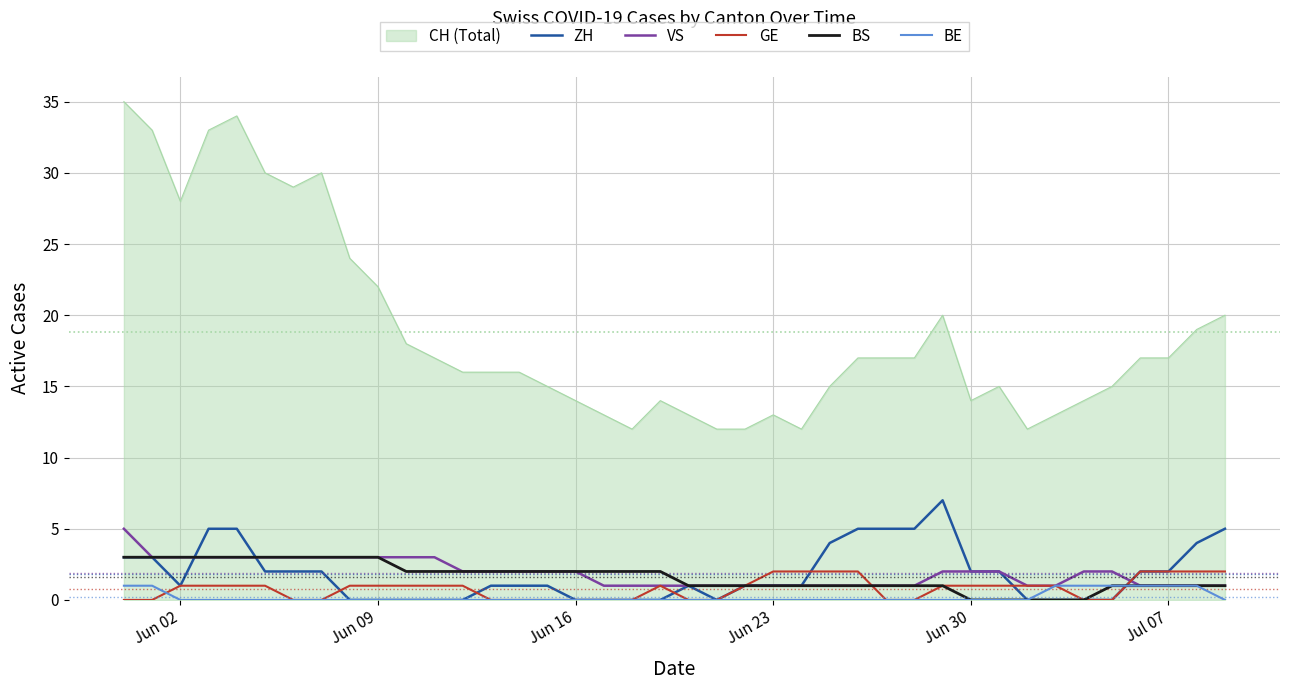

Which series has the largest range (max minus min)?

CH (Total)